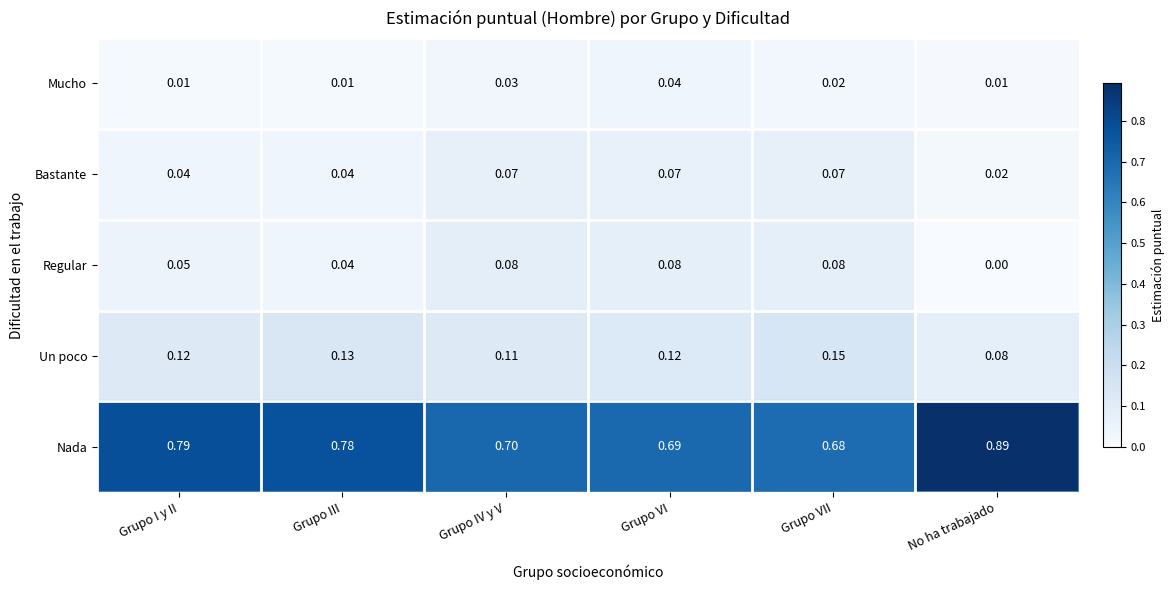

Which series has the largest range (max minus min)?

Nada